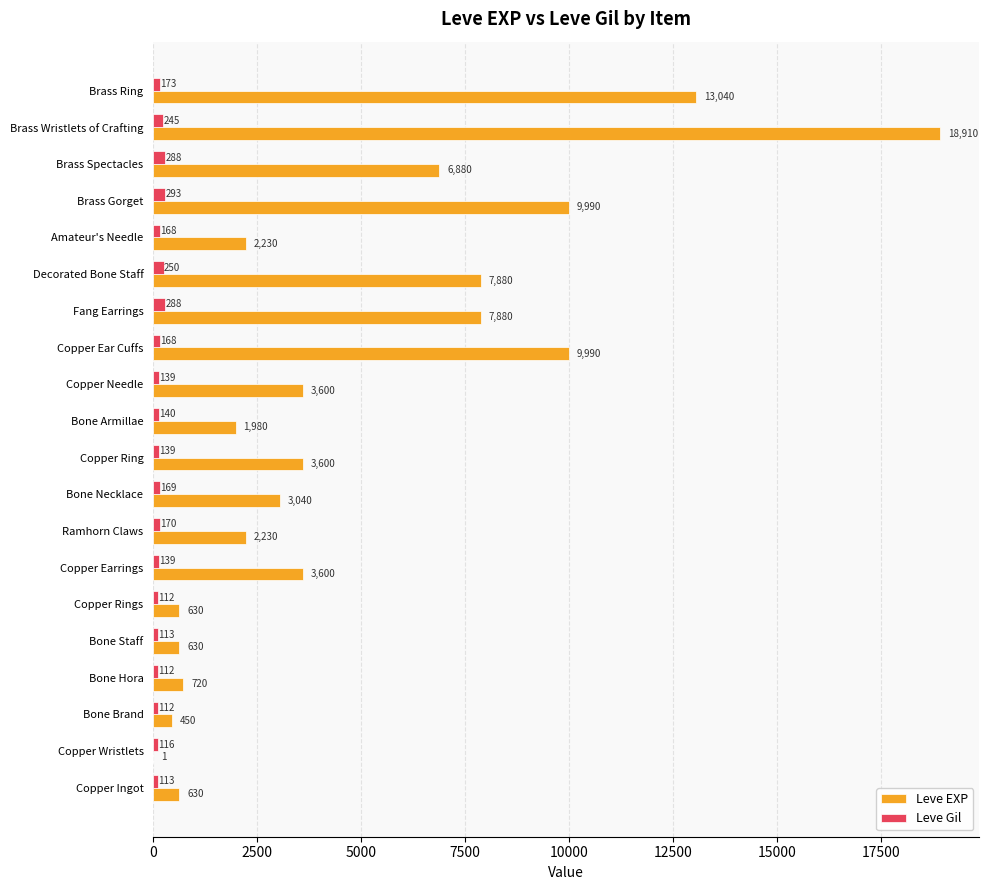

What is the greatest value displayed?

18910